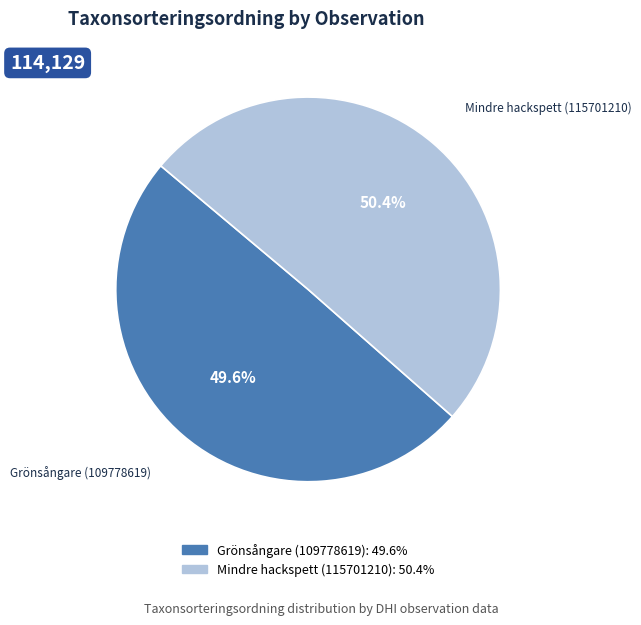

What is the ratio of the value at Mindre hackspett (115701210) to the value at Grönsångare (109778619)?

1.0